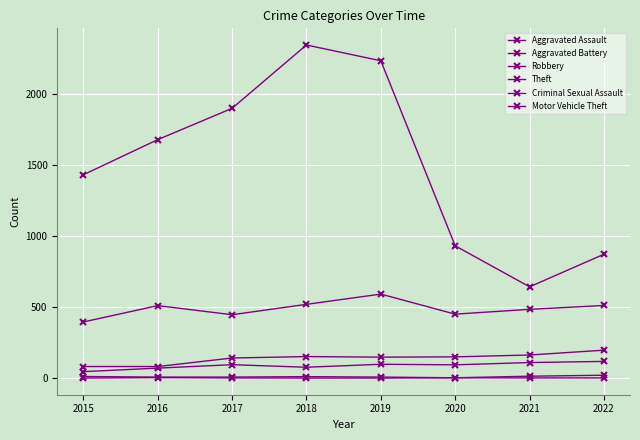

How many lines are shown in the chart?

6